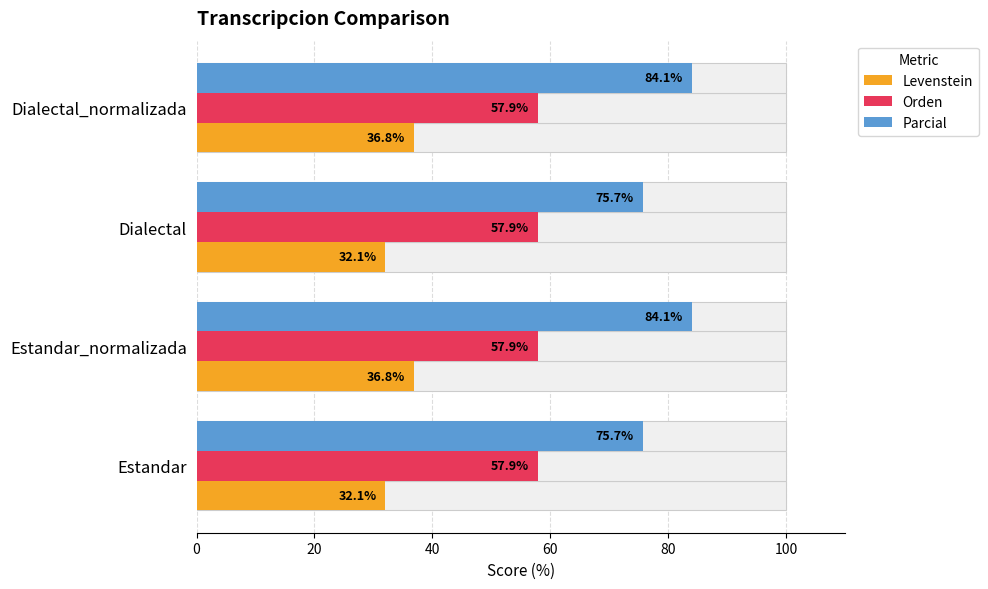

What are all the series names shown in the legend?

Levenstein, Orden, Parcial